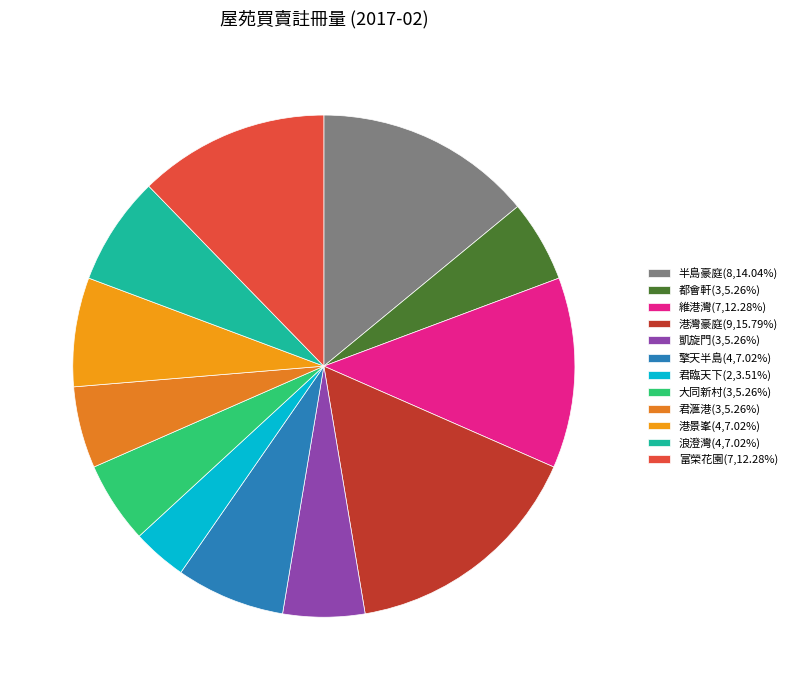

To the nearest percent, what is the difference between the largest and smallest slice percentages?

12%